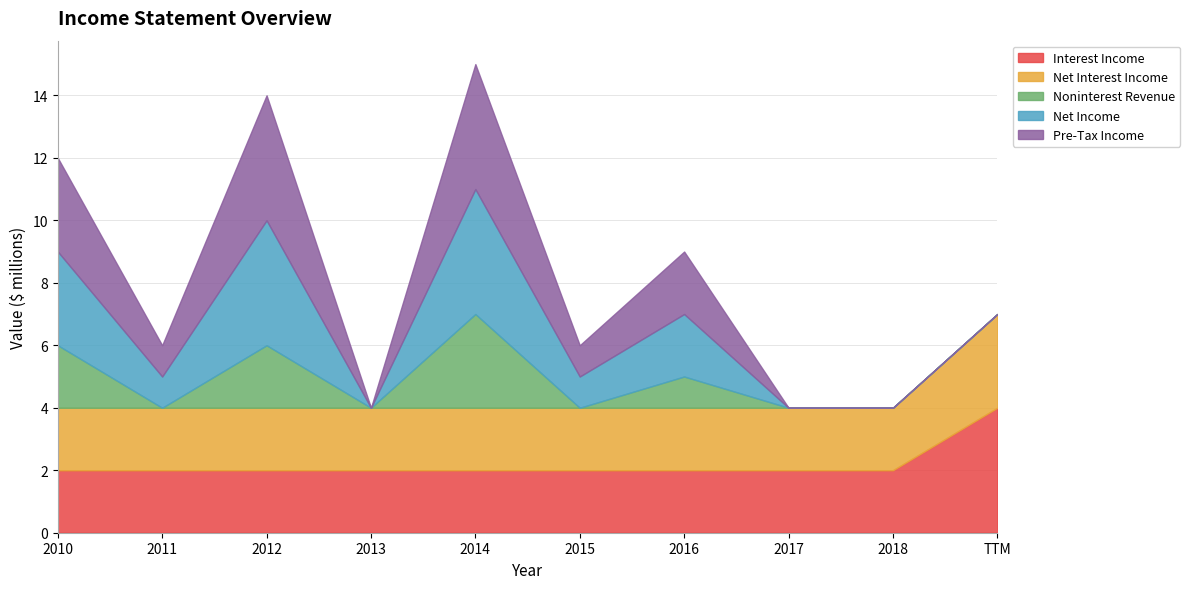

Which label corresponds to the largest value in the chart?

TTM